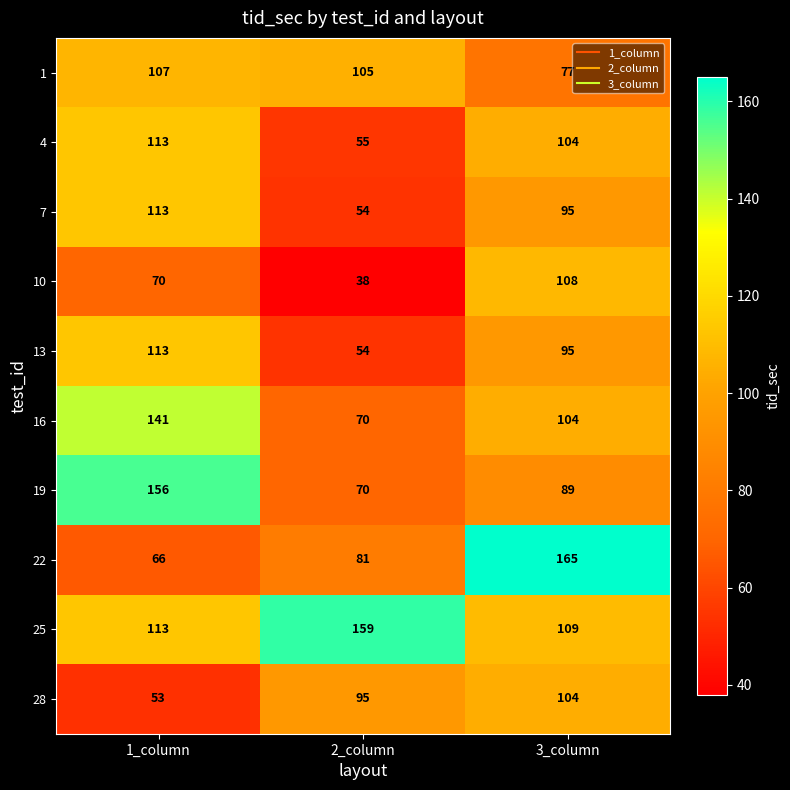

Reading left to right, list all the values displayed in this chart.

1: 107	105	77
4: 113	55	104
7: 113	54	95
10: 70	38	108
13: 113	54	95
16: 141	70	104
19: 156	70	89
22: 66	81	165
25: 113	159	109
28: 53	95	104